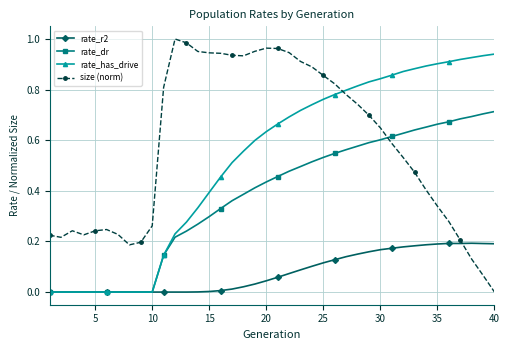

Which series has the largest total across all categories?

size (norm)